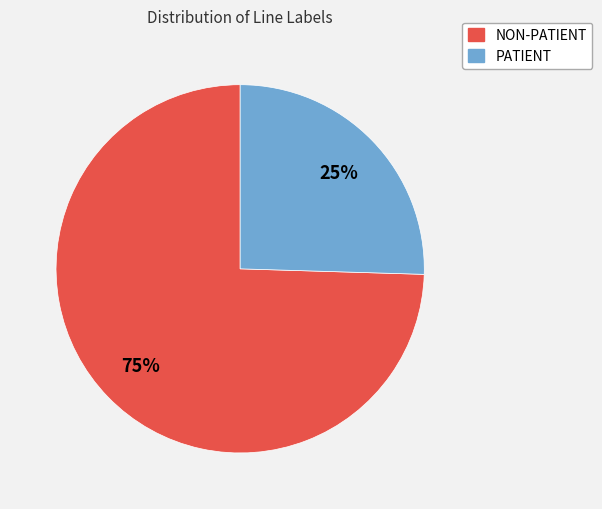

Which slice is the smallest?

PATIENT